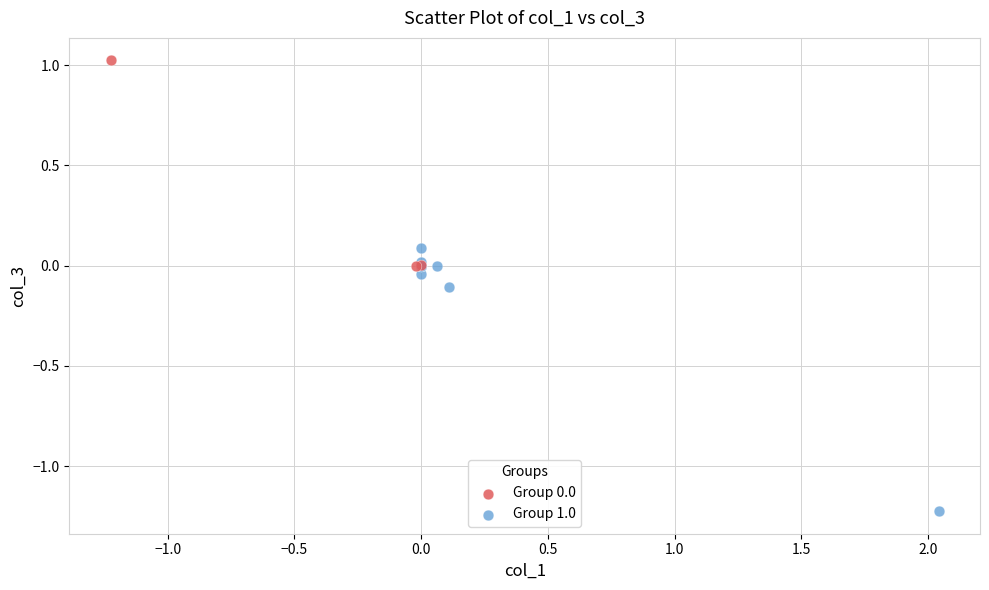

Which series has the largest Y range (max minus min)?

Group 1.0